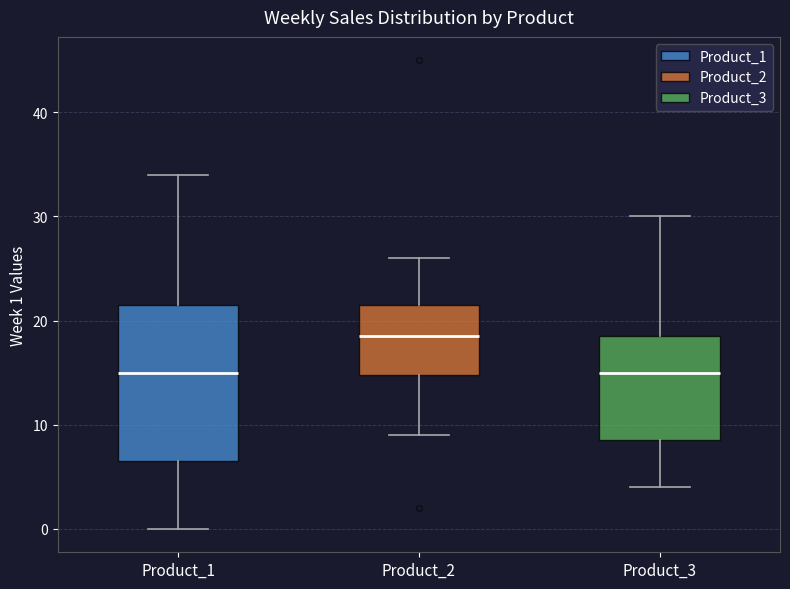

Which box's median line is the highest?

Product_2